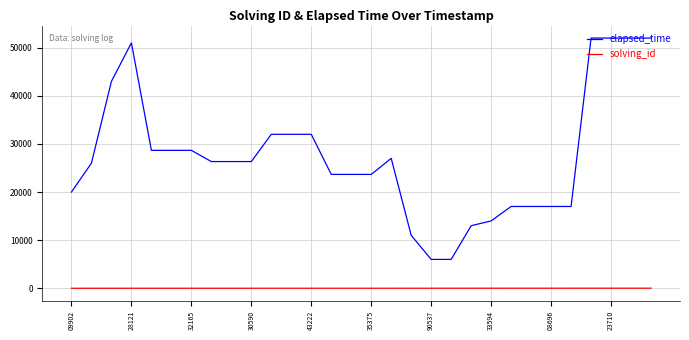

True or false: solving_id and elapsed_time intersect in this chart.

False